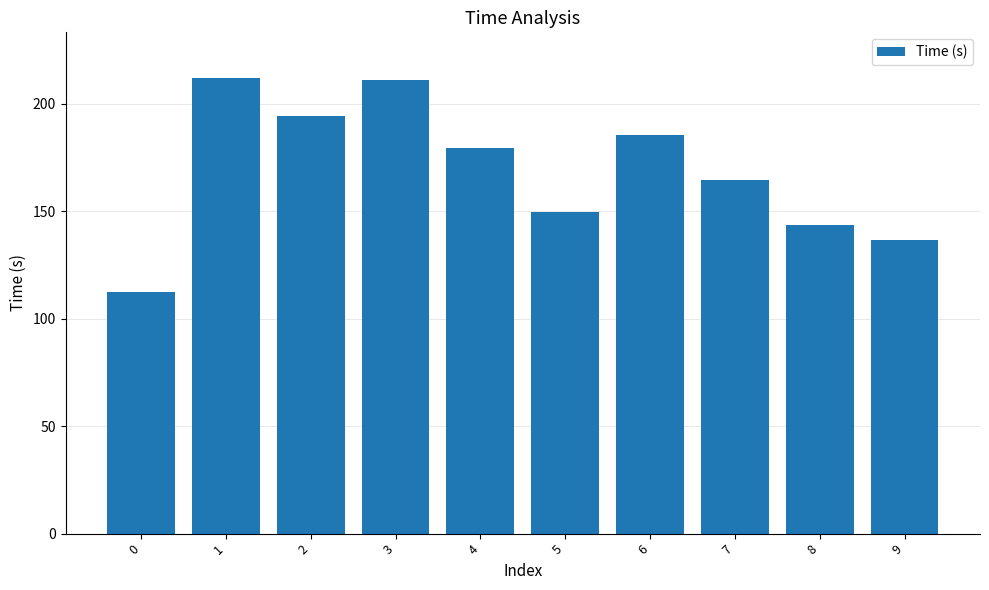

What is the value of the 6th bar from the left?

149.7